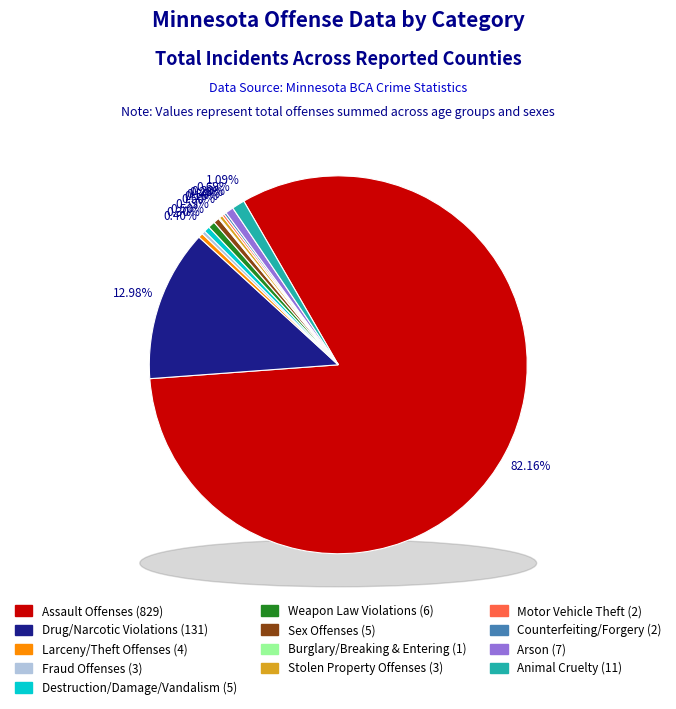

What is the largest slice in the pie chart?

Assault Offenses